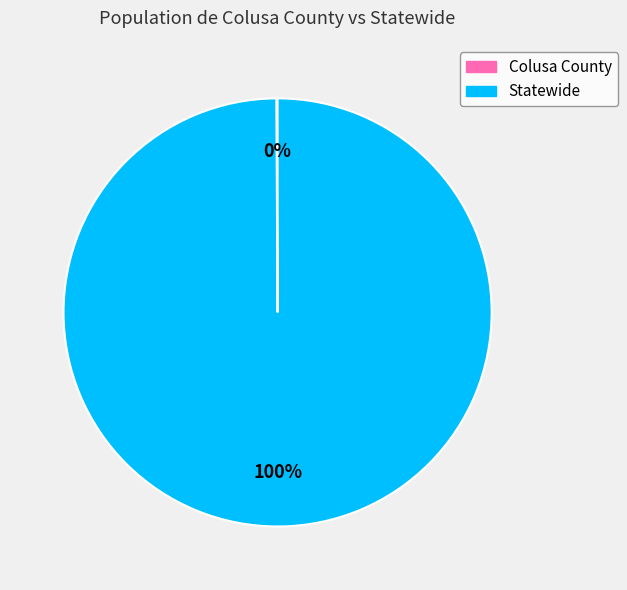

True or false: Statewide accounts for 100% of the total.

True